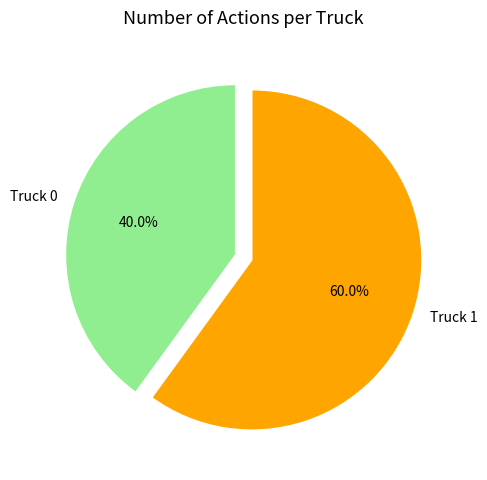

Between Truck 0 and Truck 1, which is larger?

Truck 1